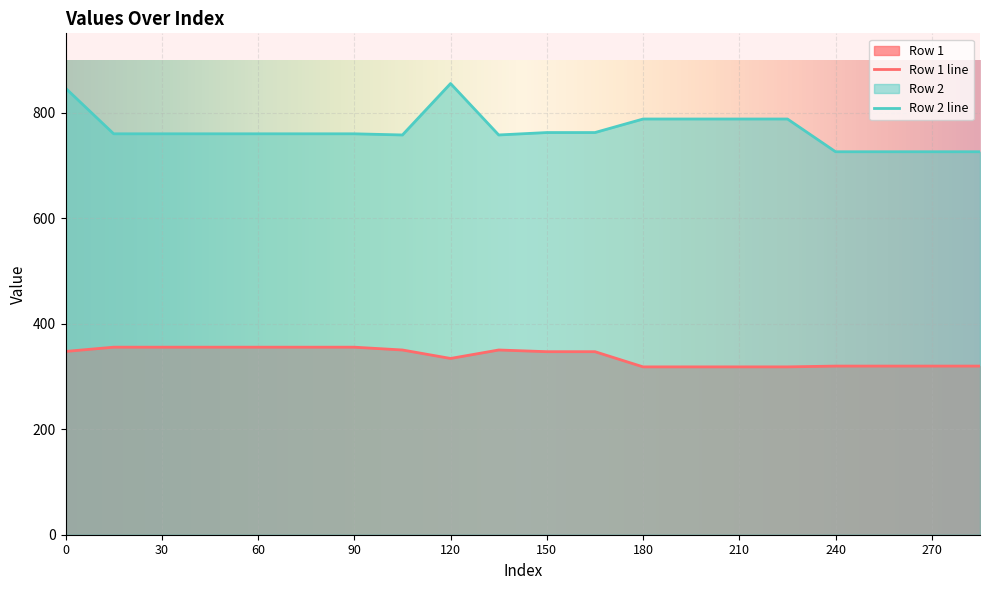

True or false: Row 2 and Row 1 cross at least once.

False